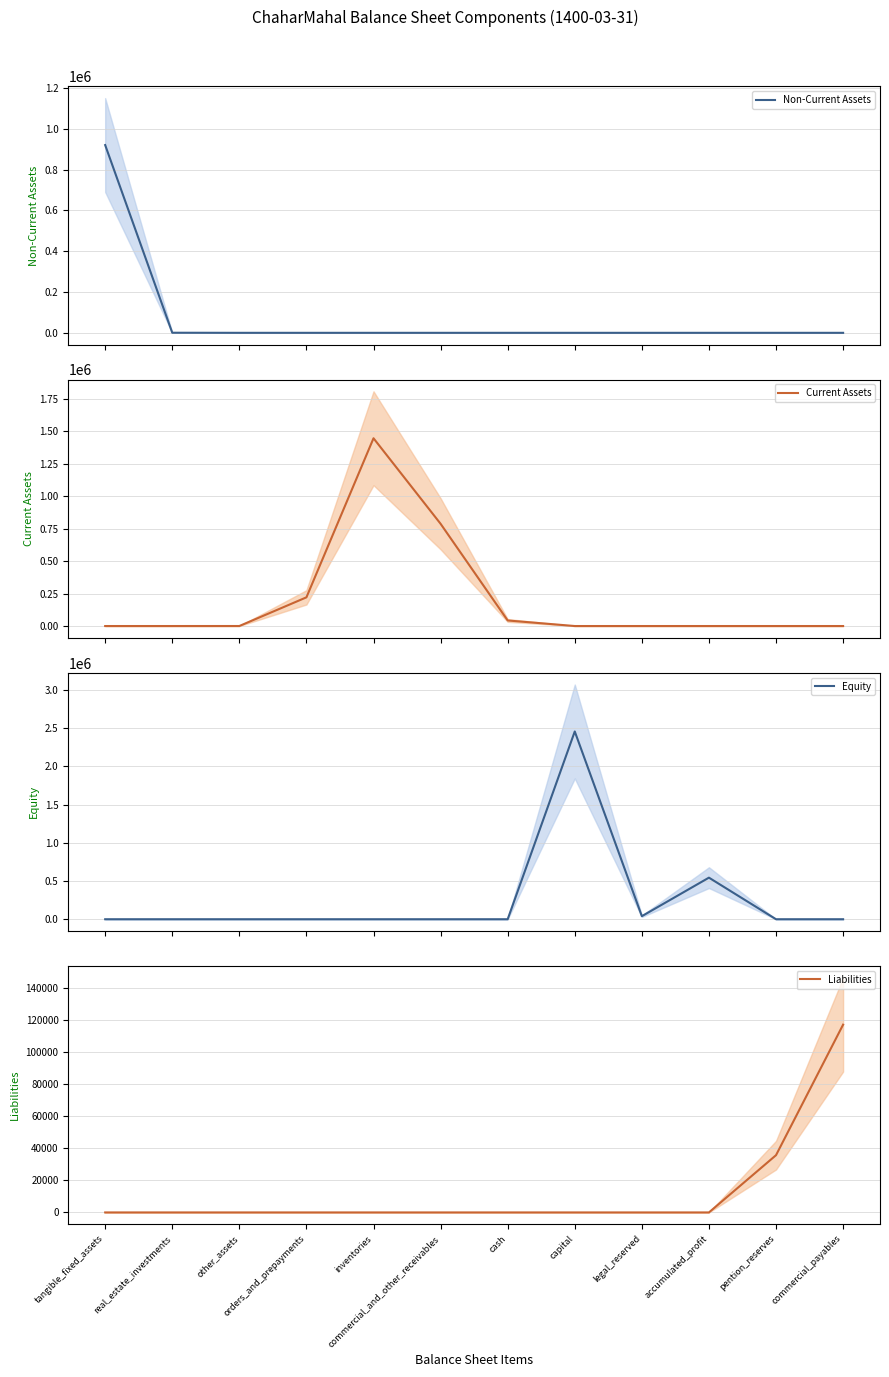

Rank the series by their maximum value, from lowest to highest.

Liabilities, Non-Current Assets, Current Assets, Equity